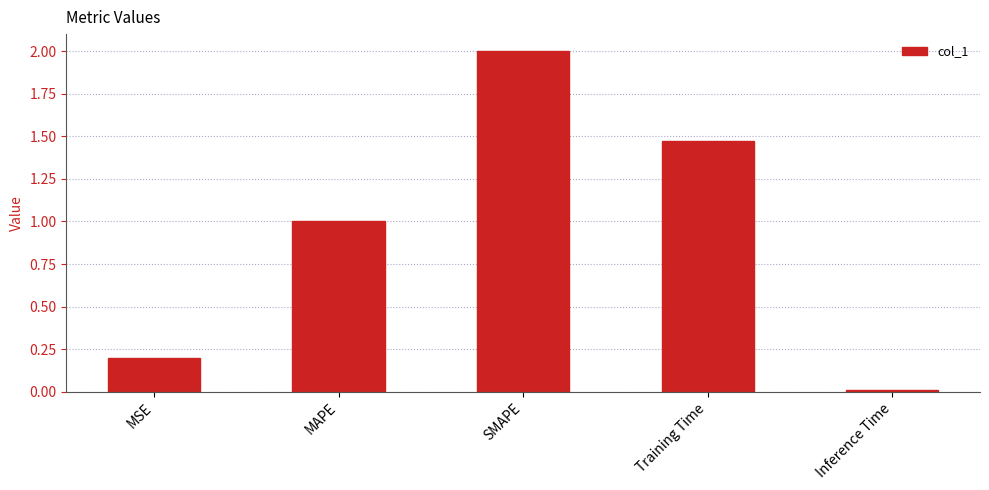

List the labels in order of value, smallest first.

Inference Time, MSE, MAPE, Training Time, SMAPE